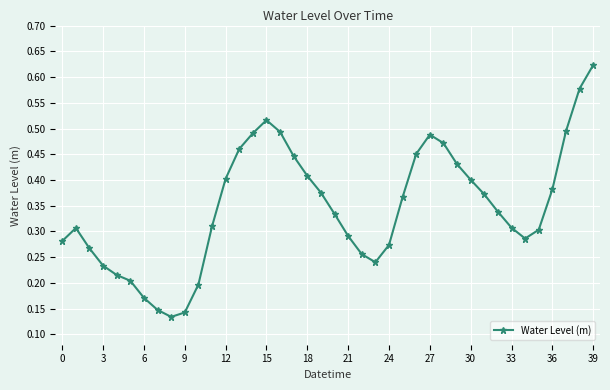

What is the sum of all values?

13.9